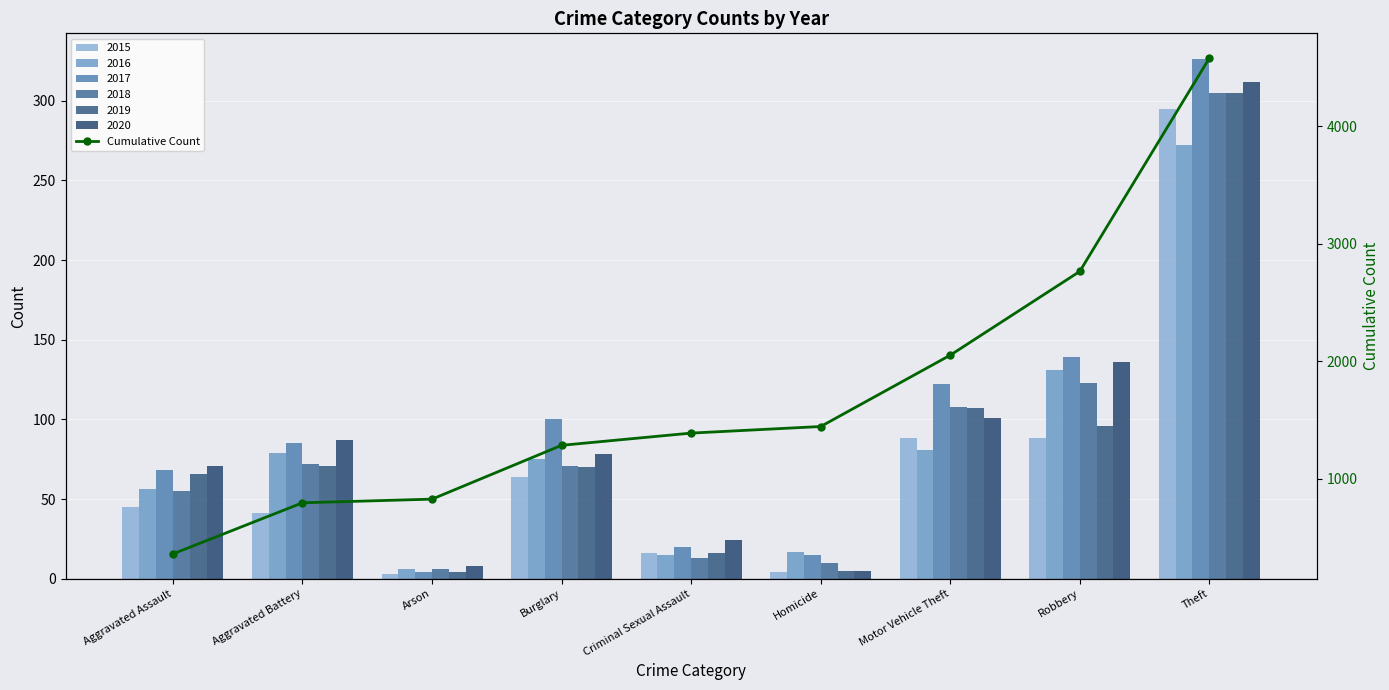

Where is the data nearest to the value 2470?

Robbery